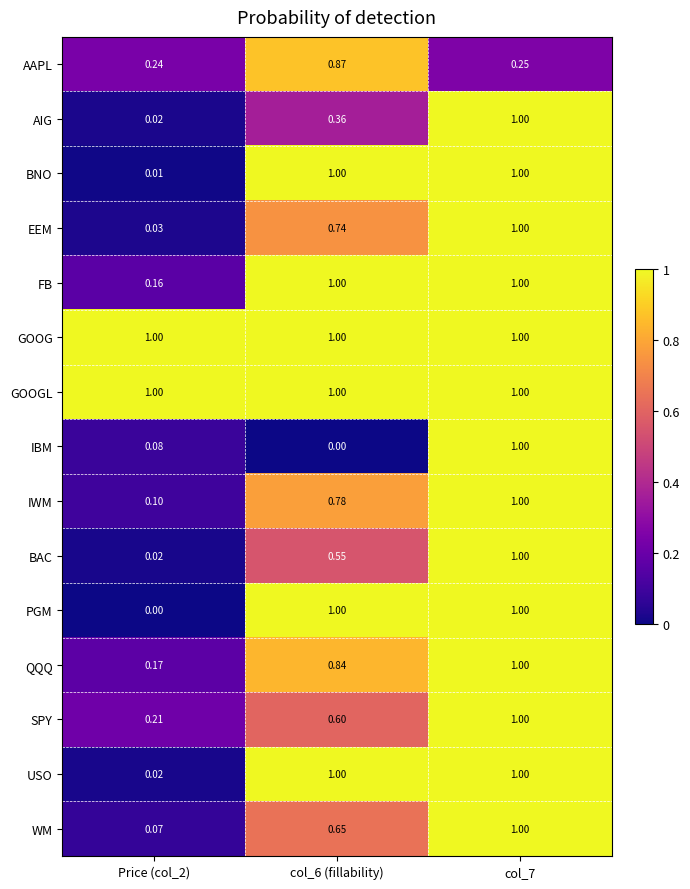

Is the value of EEM at Price (col_2) greater than the value of GOOGL at Price (col_2)?

No